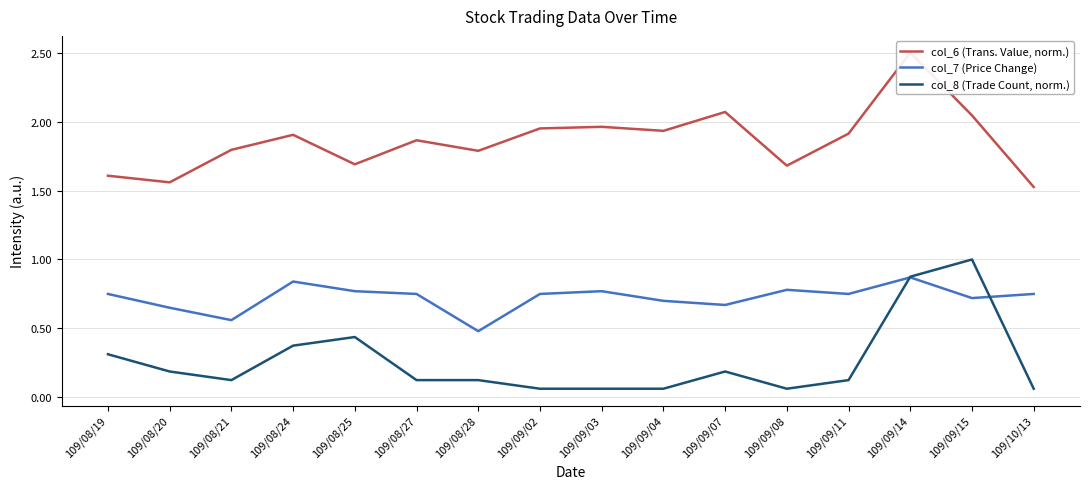

Which series has the widest spread of values?

col_6 (Trans. Value, norm.)